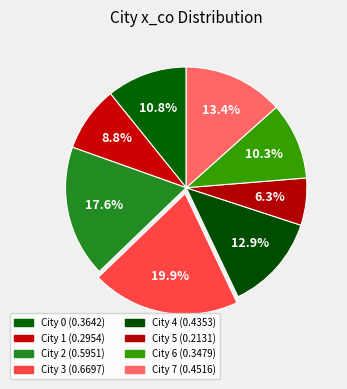

How many segments does this pie chart have?

8